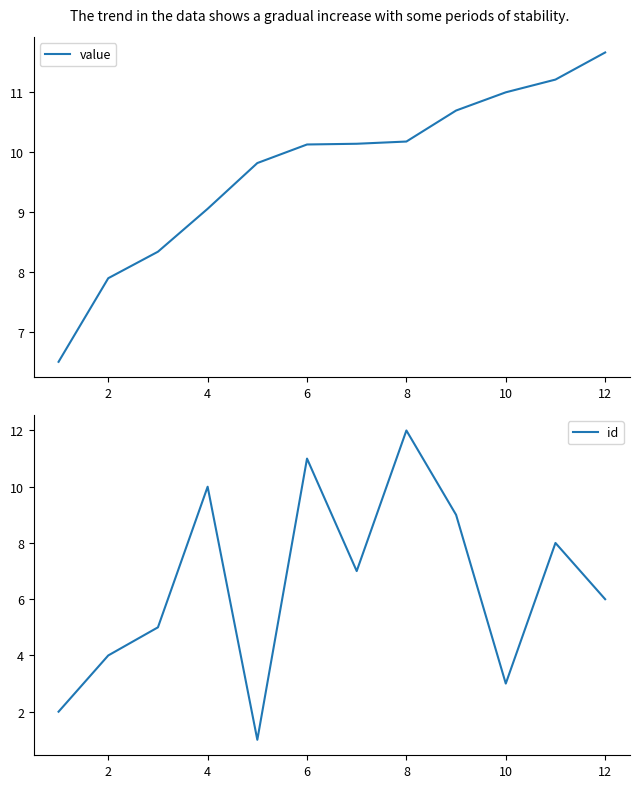

Reading left to right, what are all the values shown in this chart?

value: 6.5	7.9	8.3	9.1	9.8	10.1	10.1	10.2	10.7	11.0	11.2	11.7
id: 2.0	4.0	5.0	10.0	1.0	11.0	7.0	12.0	9.0	3.0	8.0	6.0